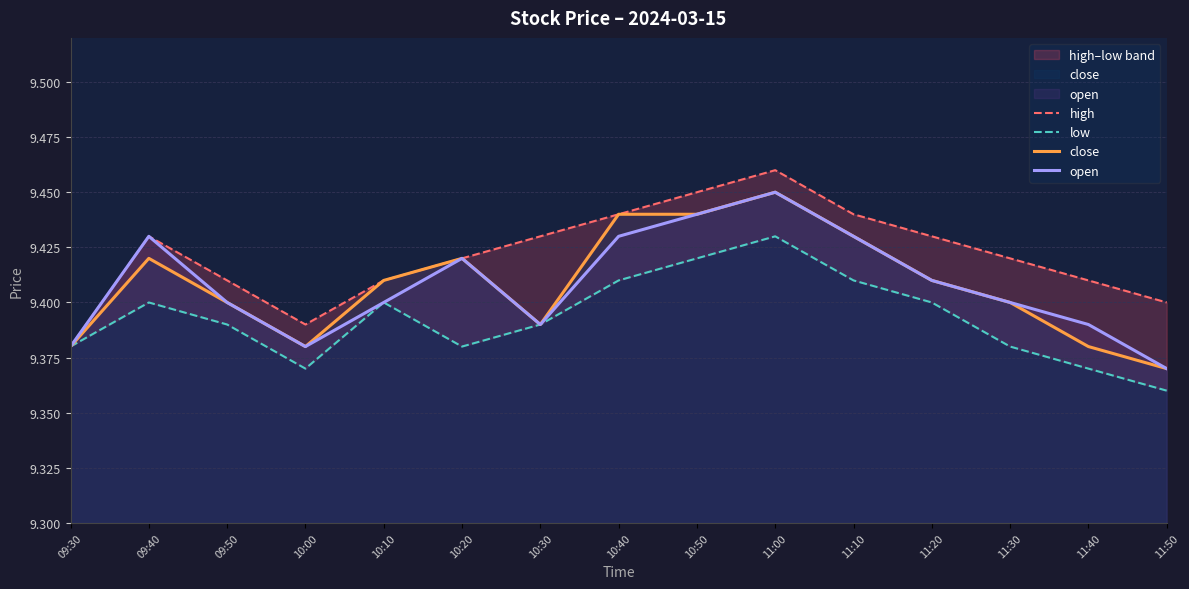

Reading left to right, extract all data points from this chart.

high: 9.4	9.4	9.4	9.4	9.4	9.4	9.4	9.4	9.4	9.5	9.4	9.4	9.4	9.4	9.4
low: 9.4	9.4	9.4	9.4	9.4	9.4	9.4	9.4	9.4	9.4	9.4	9.4	9.4	9.4	9.4
close: 9.4	9.4	9.4	9.4	9.4	9.4	9.4	9.4	9.4	9.4	9.4	9.4	9.4	9.4	9.4
open: 9.4	9.4	9.4	9.4	9.4	9.4	9.4	9.4	9.4	9.4	9.4	9.4	9.4	9.4	9.4